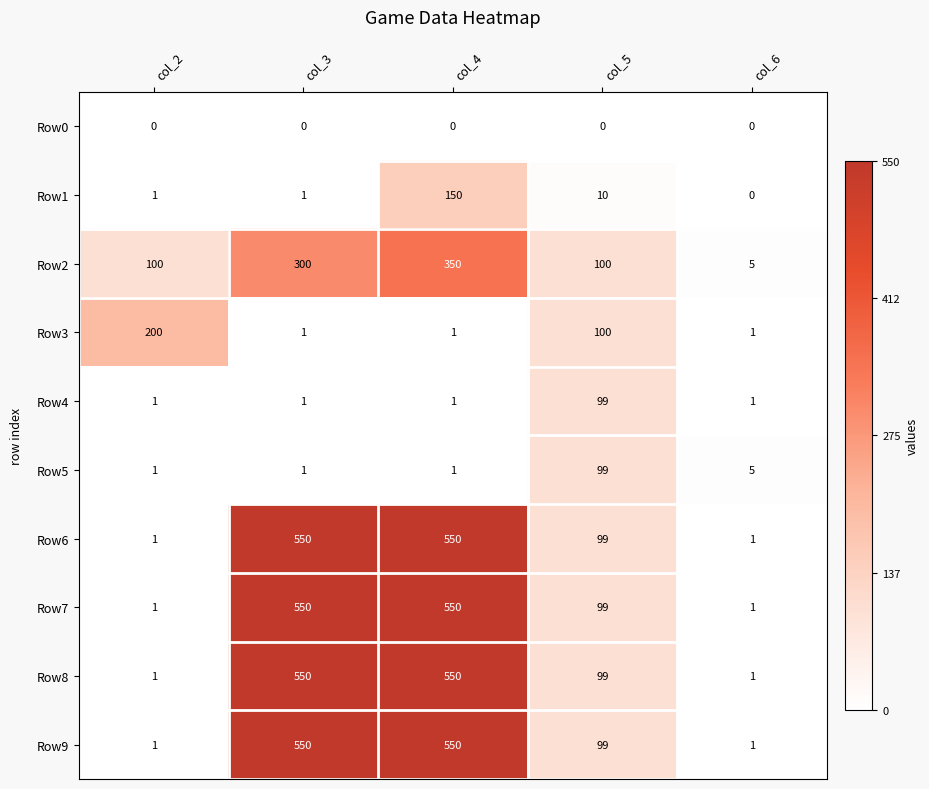

True or false: Row7 has a value of 761 at col_4.

False